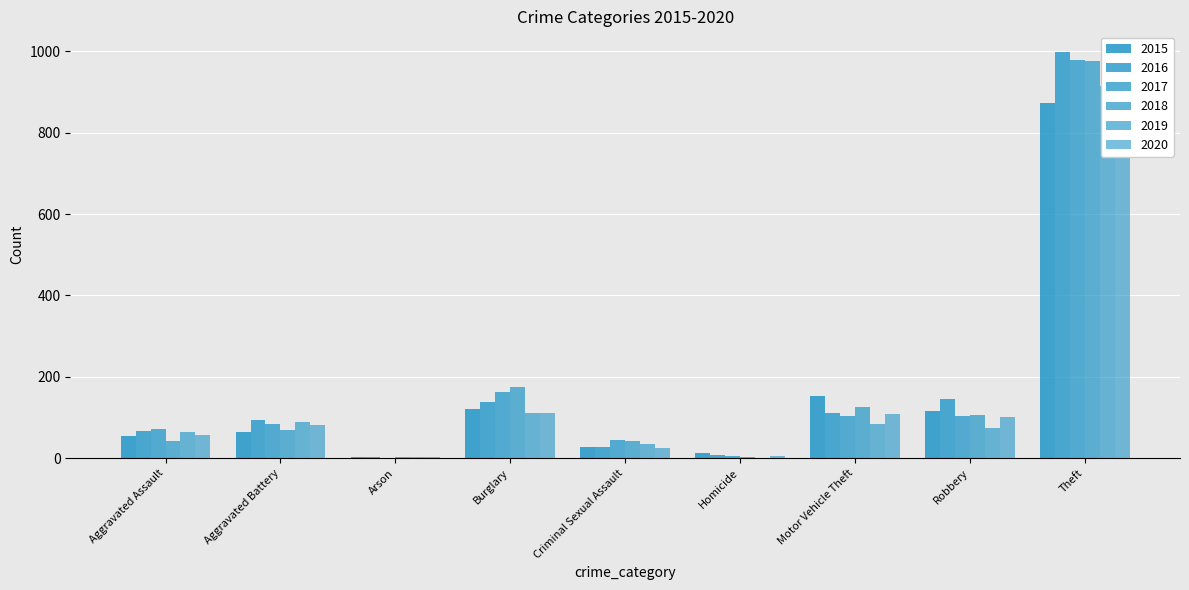

The value of 2020 at Robbery is 102. True or false?

True